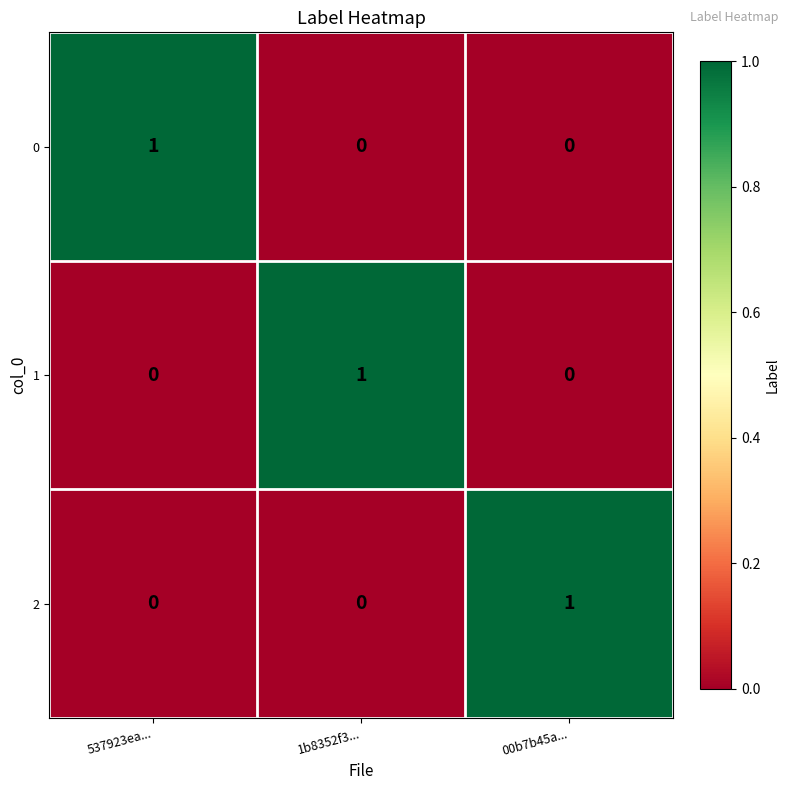

Reading right to left, what are all the values shown in this chart?

0: 00b7b45a...=0	1b8352f3...=0	537923ea...=1
1: 00b7b45a...=0	1b8352f3...=1	537923ea...=0
2: 00b7b45a...=1	1b8352f3...=0	537923ea...=0